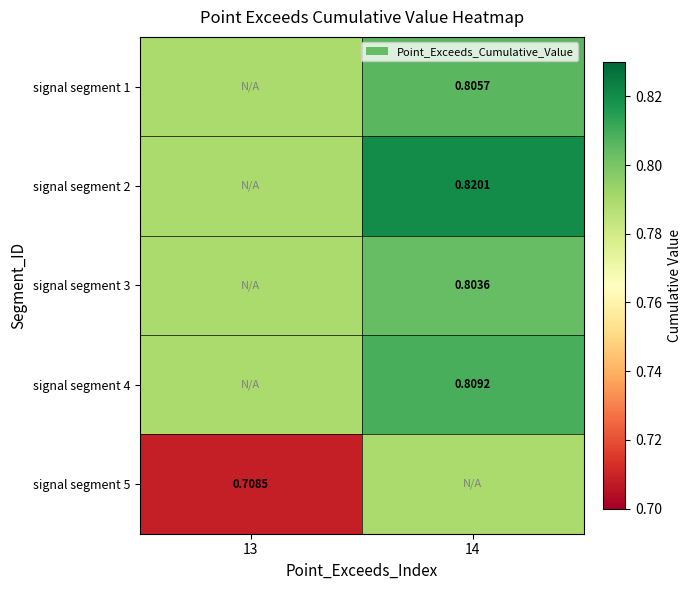

How many data points does each series have?

2